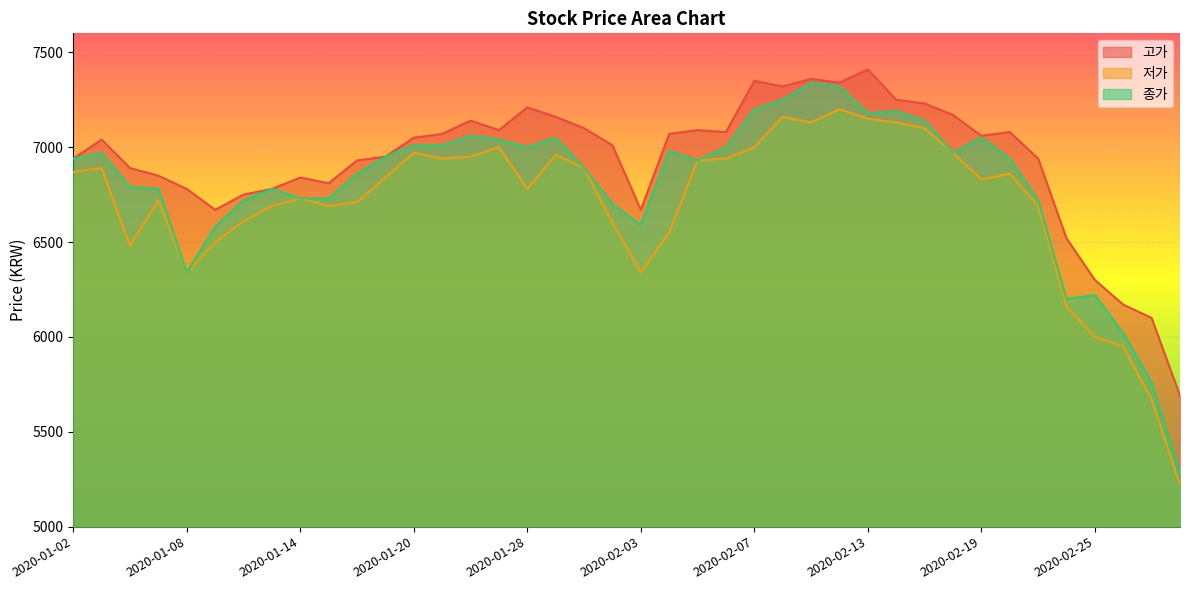

Which series has the largest total across all categories?

고가